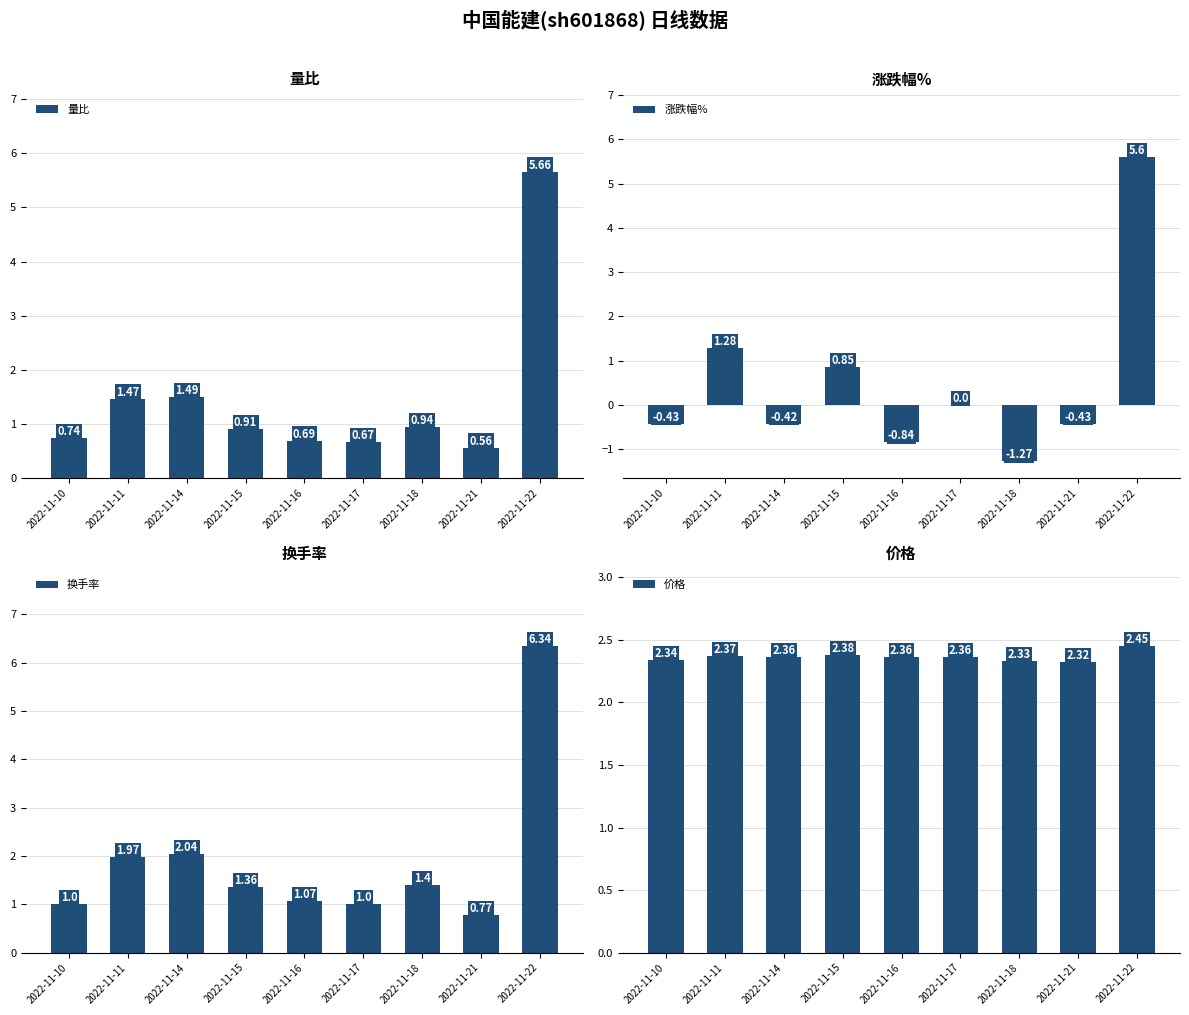

Is it true that 涨跌幅% equals 4.7 at 2022-11-17?

False